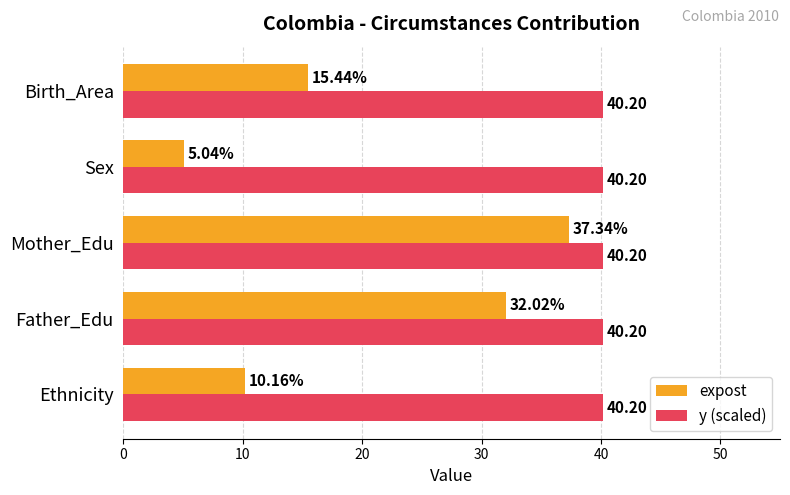

List the labels in order of expost value, smallest first.

Sex, Ethnicity, Birth_Area, Father_Edu, Mother_Edu